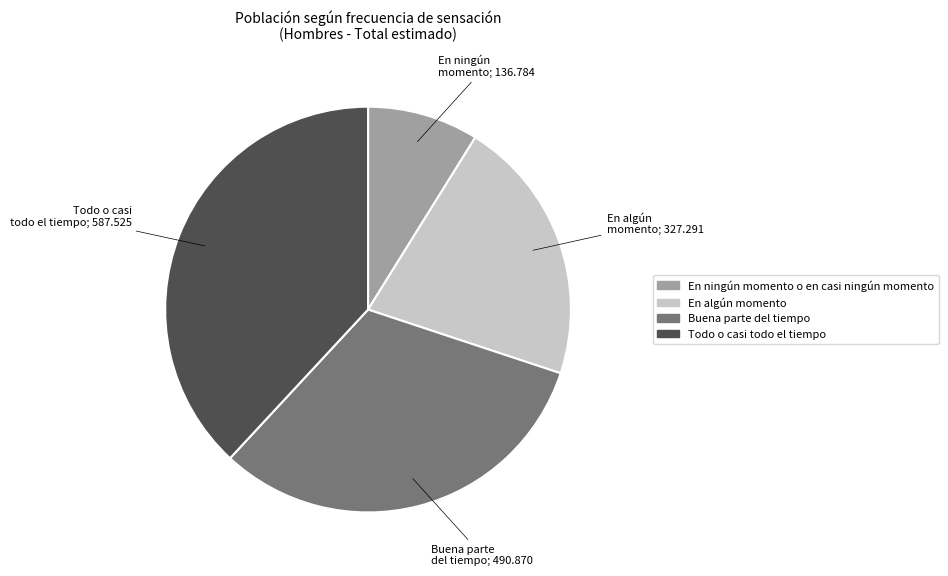

Does any single category account for the majority?

No